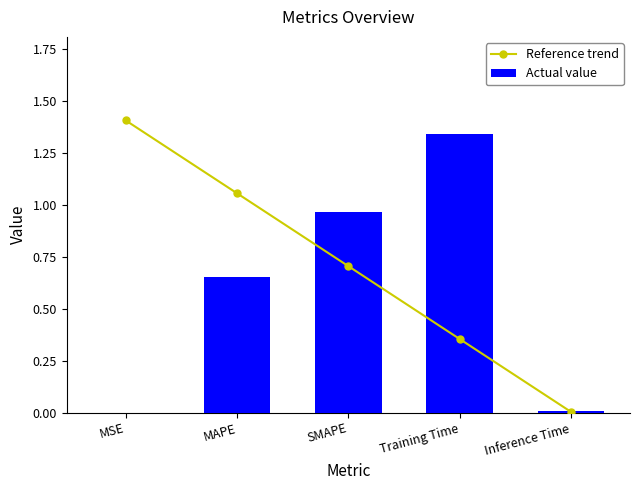

What position from the right is Inference Time?

1